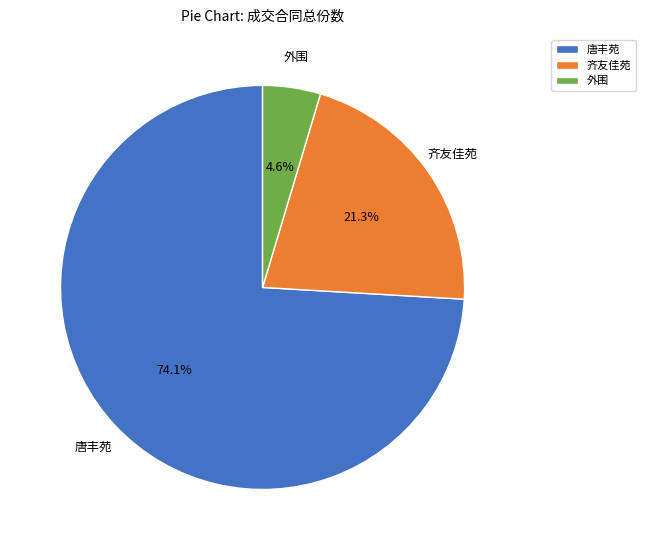

Is there any slice that represents more than half of the pie?

Yes